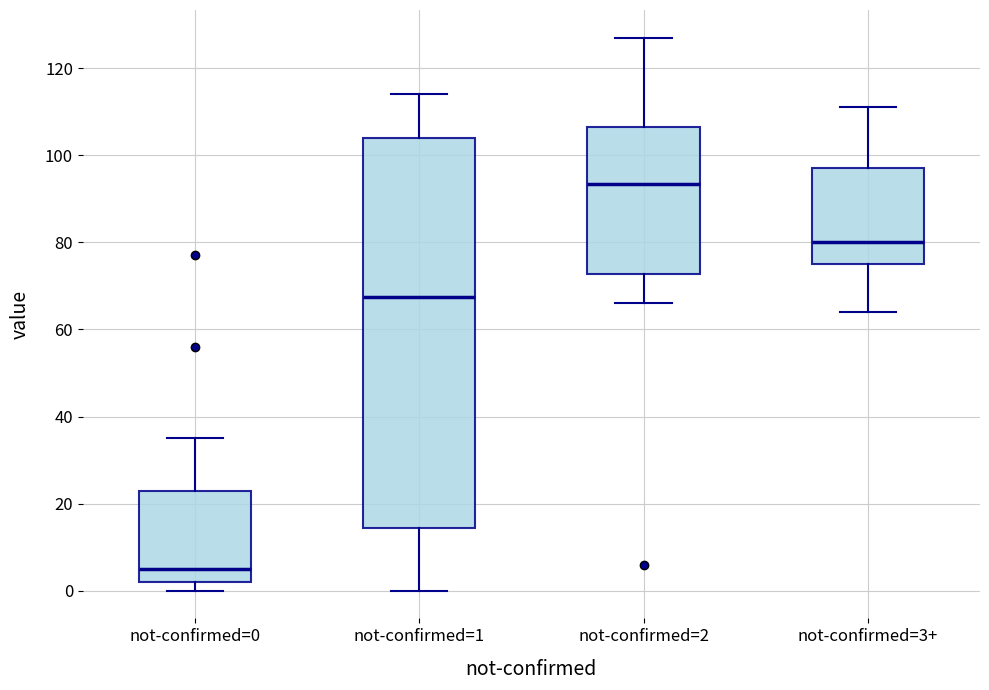

Where is the lower edge of the box for not-confirmed=2 on the y-axis? The values are not printed on the chart, so give them approximately, as read against the axis.

72